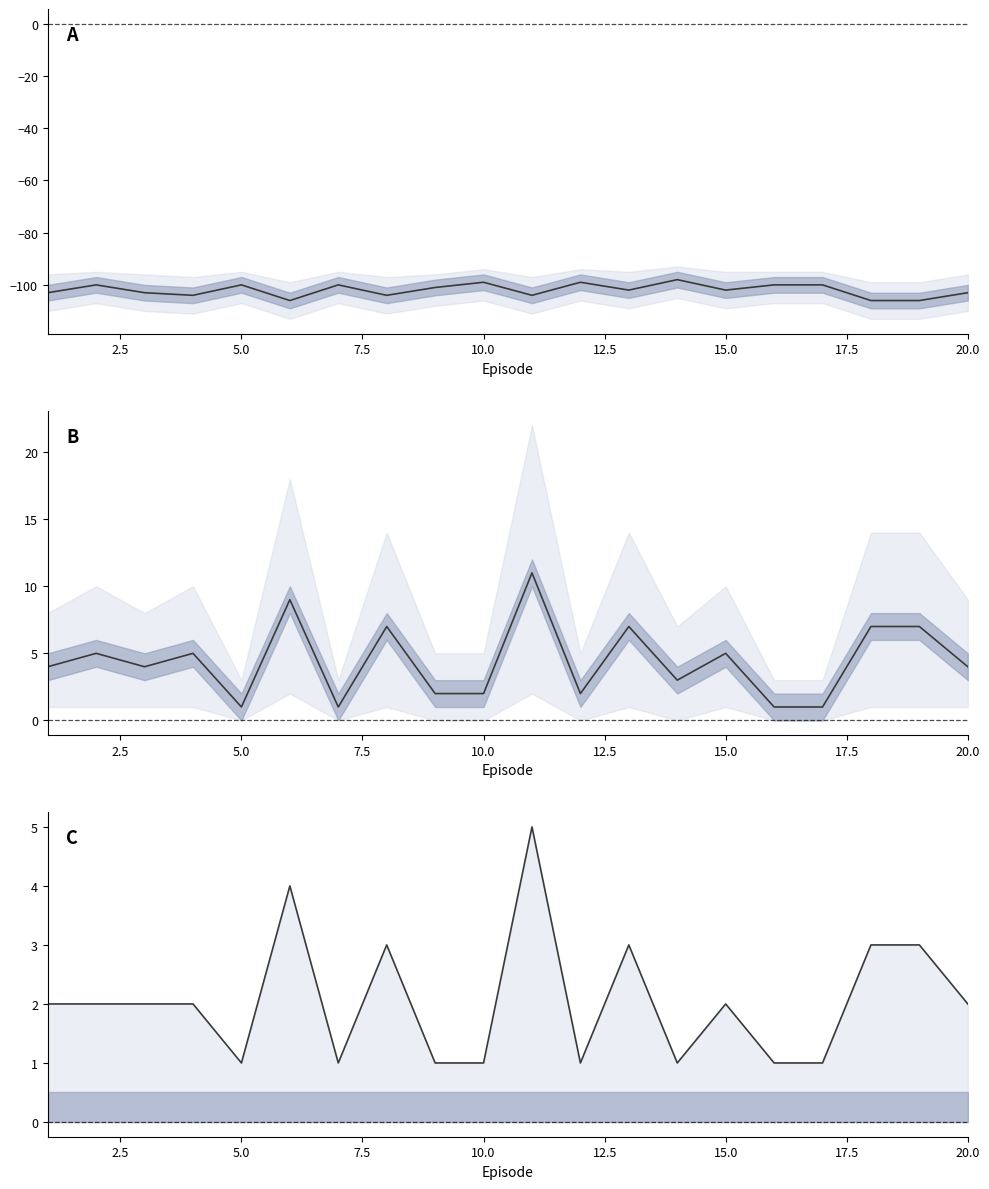

How many values in the score upper series are below 2?

8